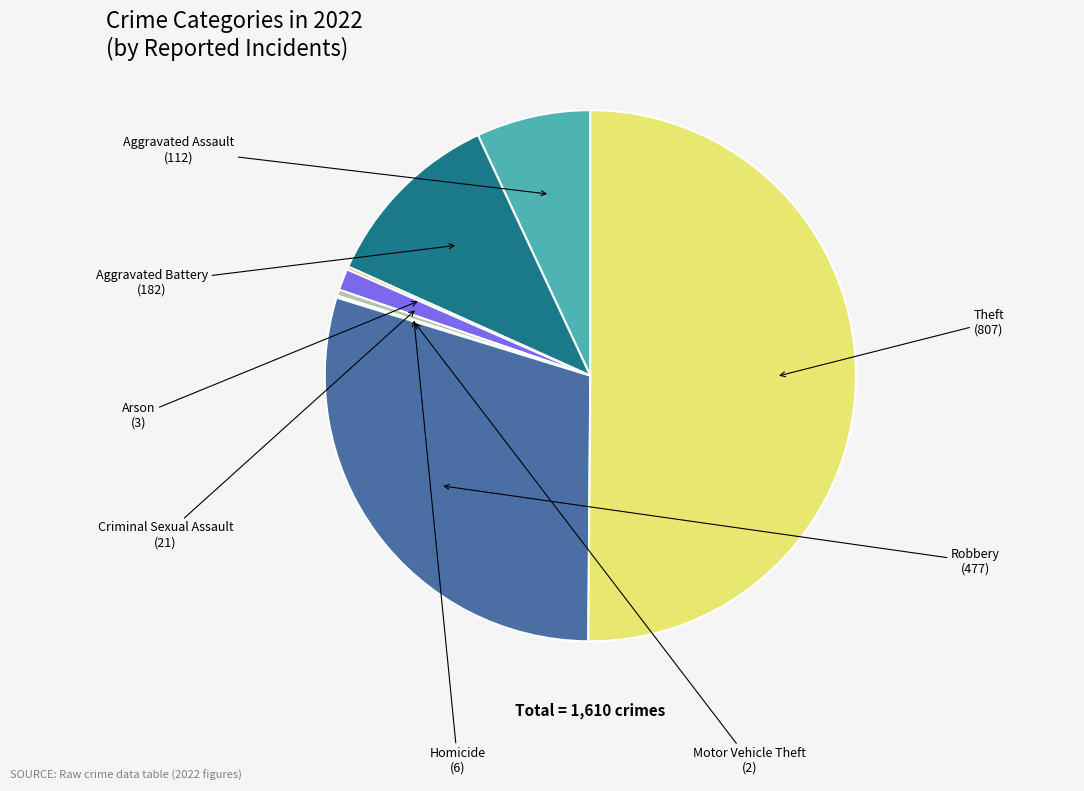

Is it true that Robbery is 30% of the pie?

True